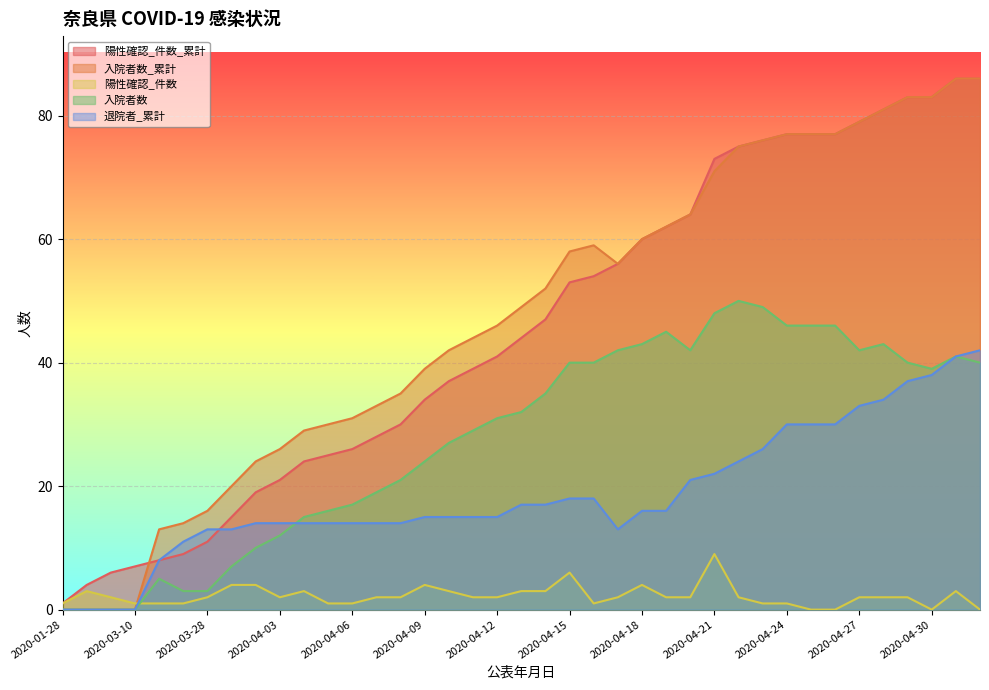

How many lines are shown in the chart?

5